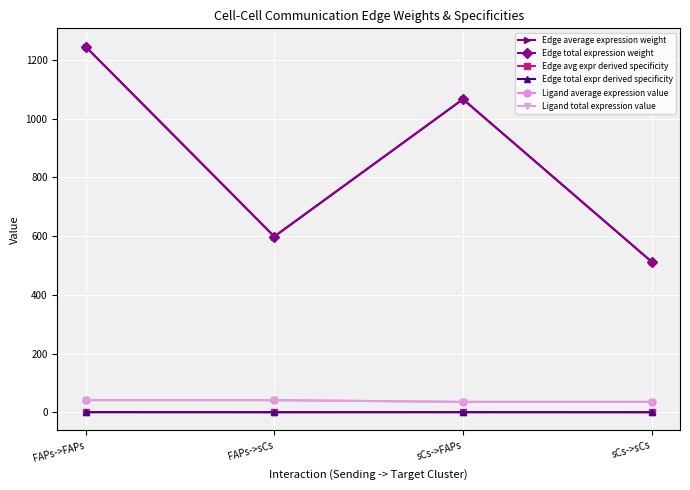

Is this an area chart (filled region under the line)?

No